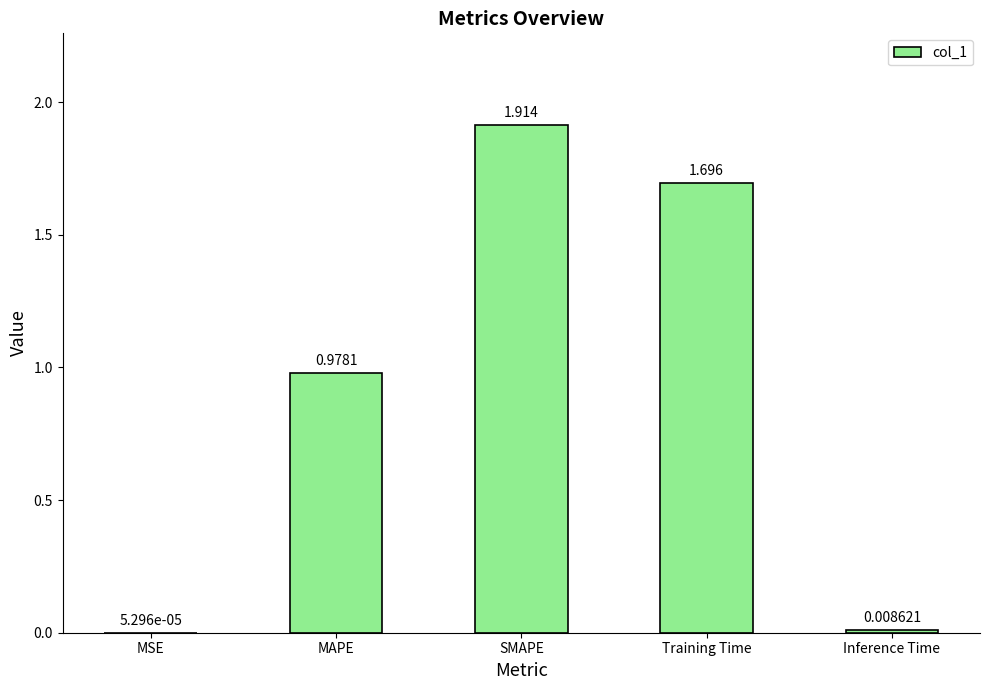

Which label corresponds to the largest value in the chart?

SMAPE